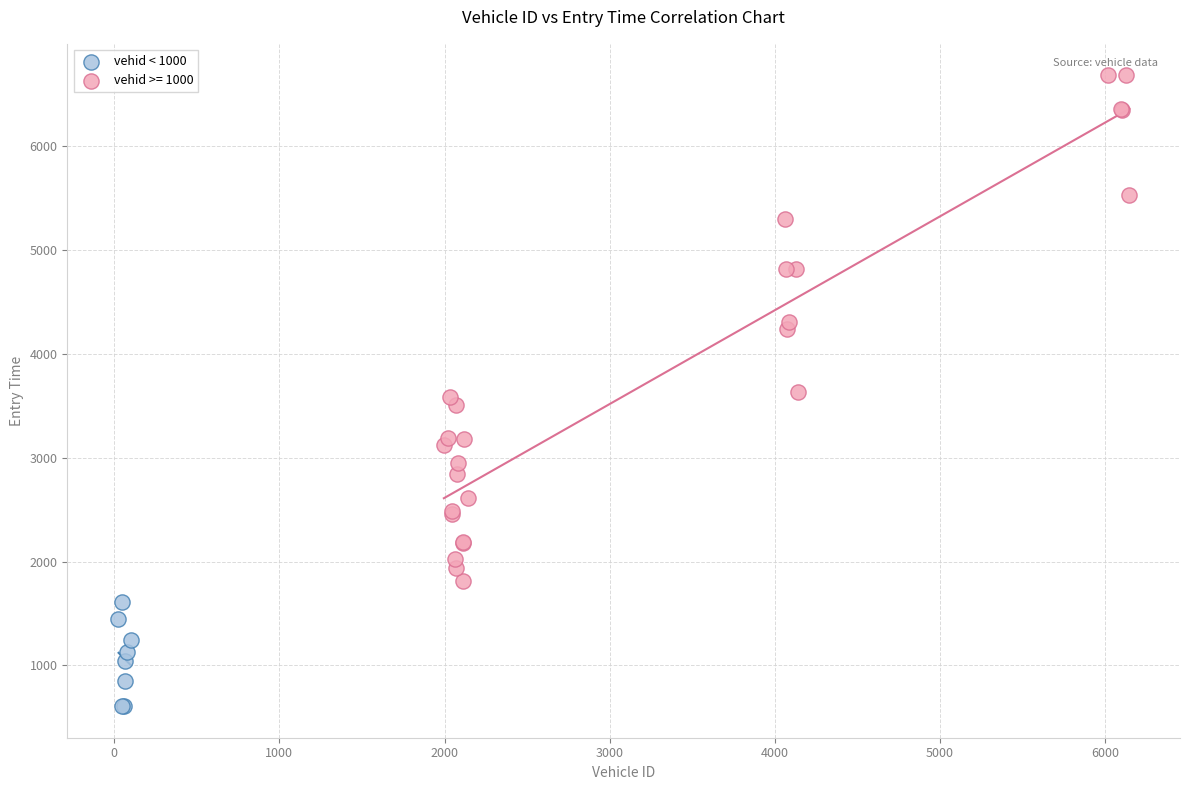

Which series has the widest spread of Y values?

vehid >= 1000